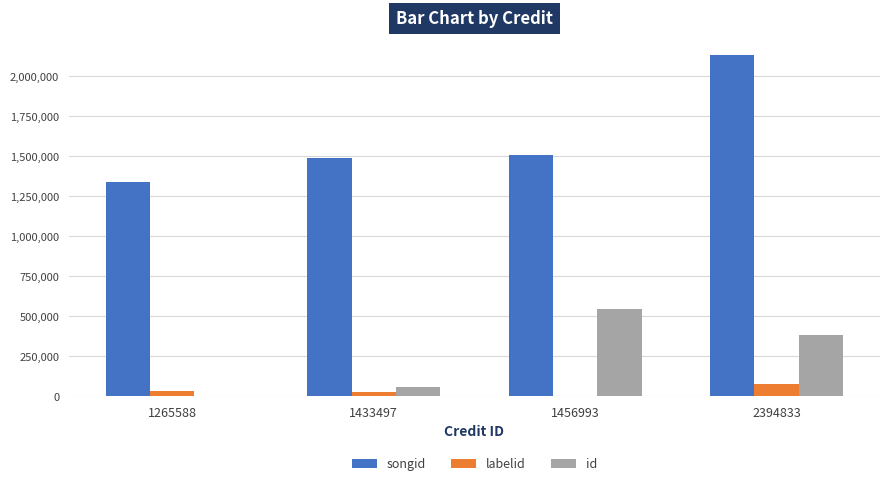

Which category has the highest value in the songid series?

2394833